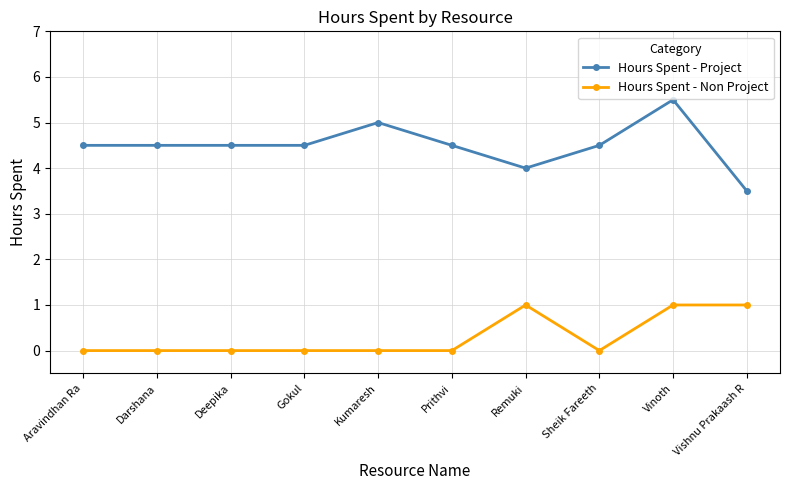

What is the value of the Hours Spent - Project point at the 3rd from the left?

4.5